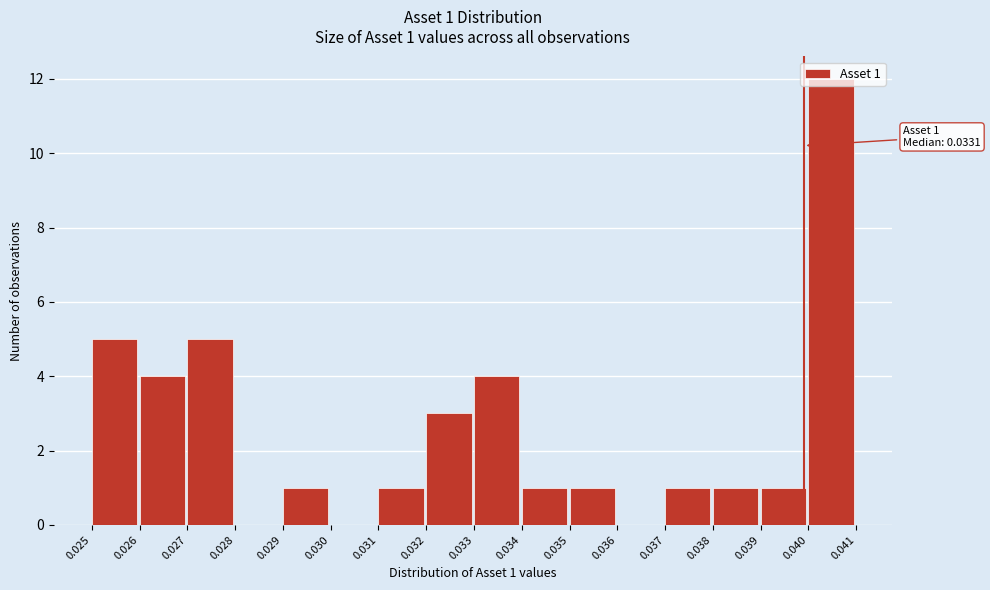

The value at 0.036 is -7. True or false?

False